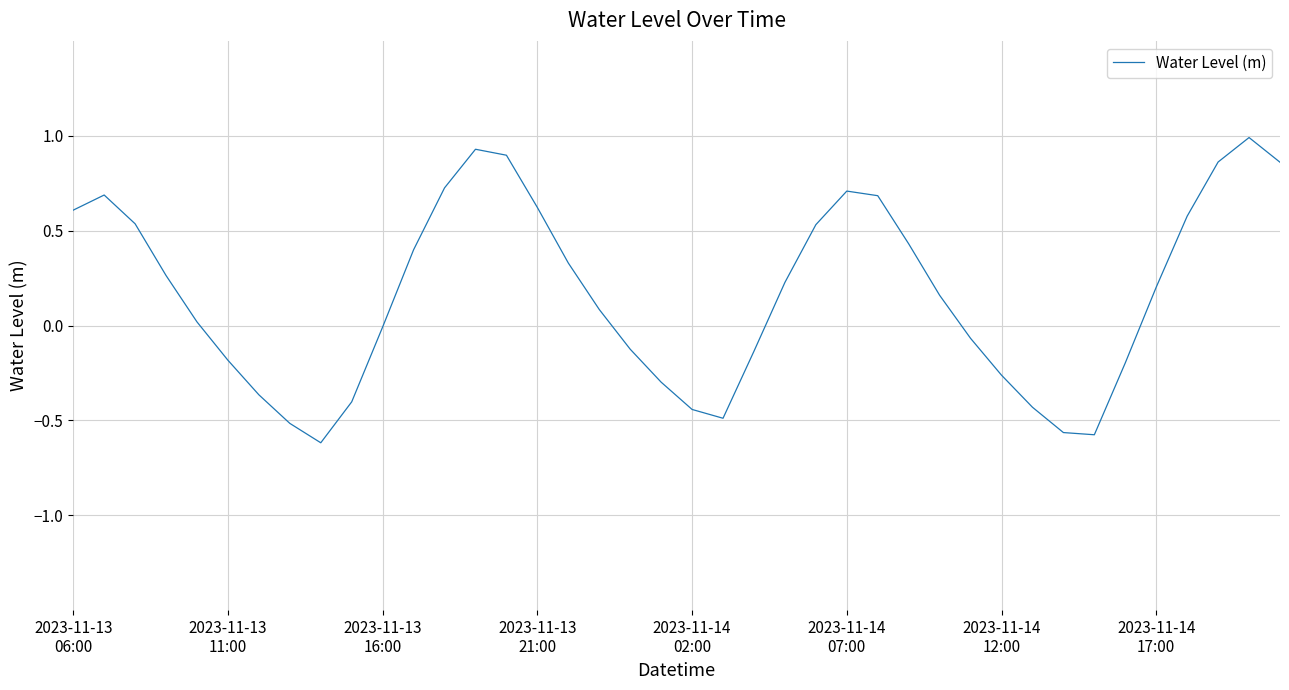

What is the maximum value shown in the chart?

1.0